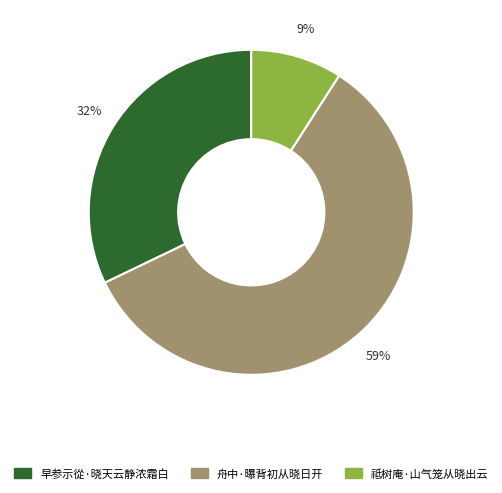

To the nearest percent, what portion does 祗树庵·山气笼从晓出云 represent?

9%